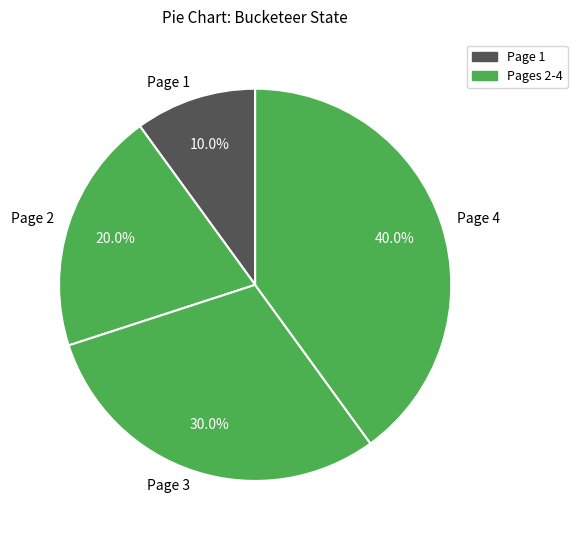

To the nearest percent, what is the average slice percentage?

25%